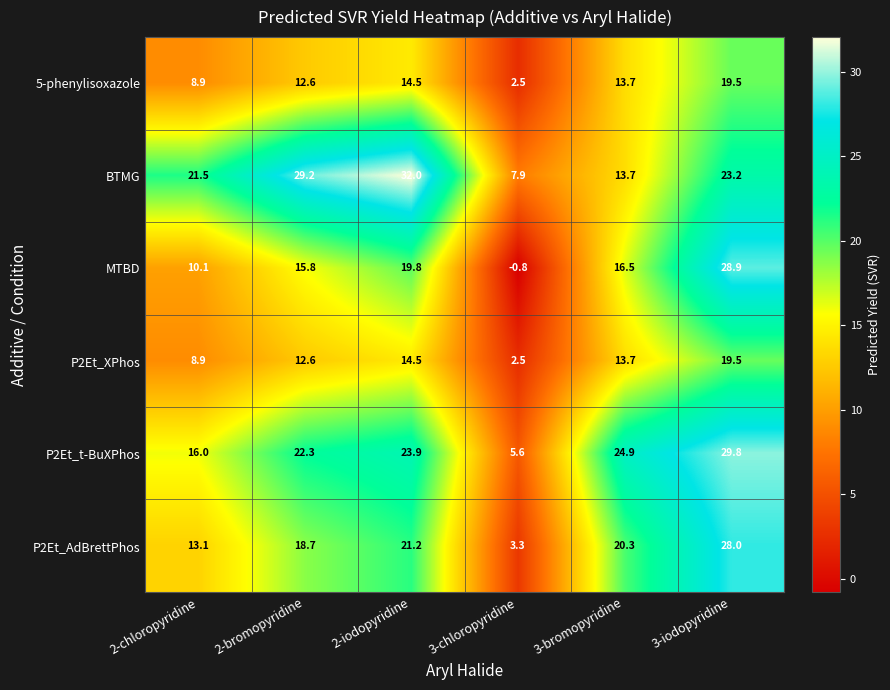

What is the average value of the P2Et_t-BuXPhos series?

20.4